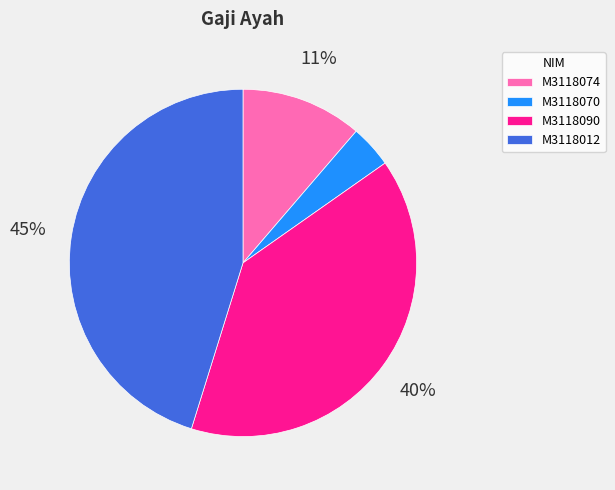

To the nearest percent, what is the difference between the largest and smallest slice percentages?

41%